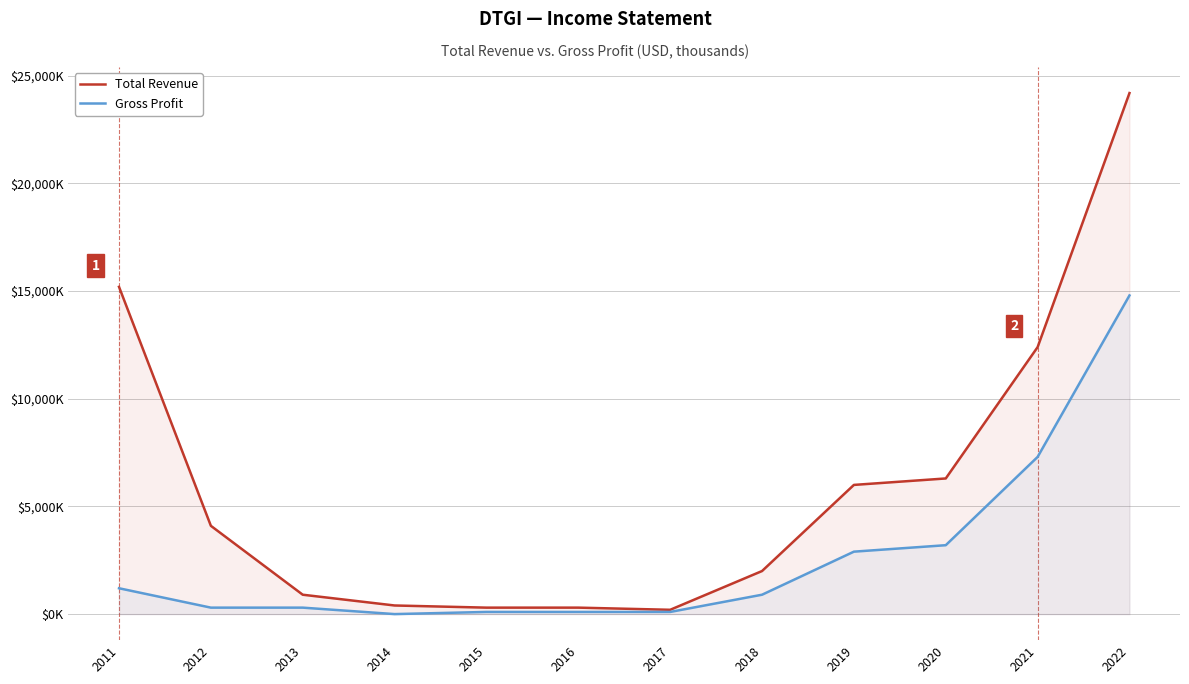

How many distinct data groups are displayed?

2